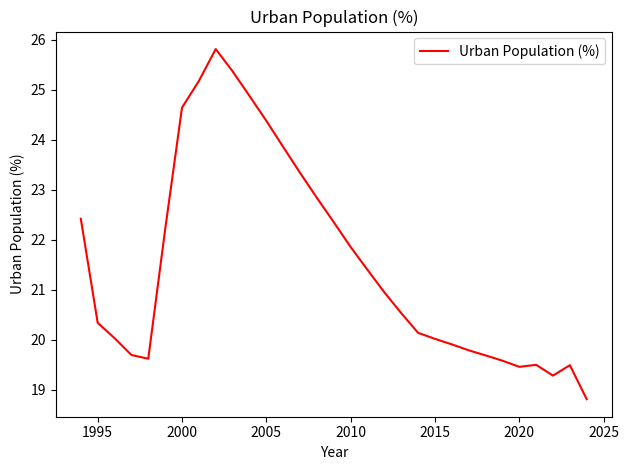

What is the minimum value shown in the chart?

18.8